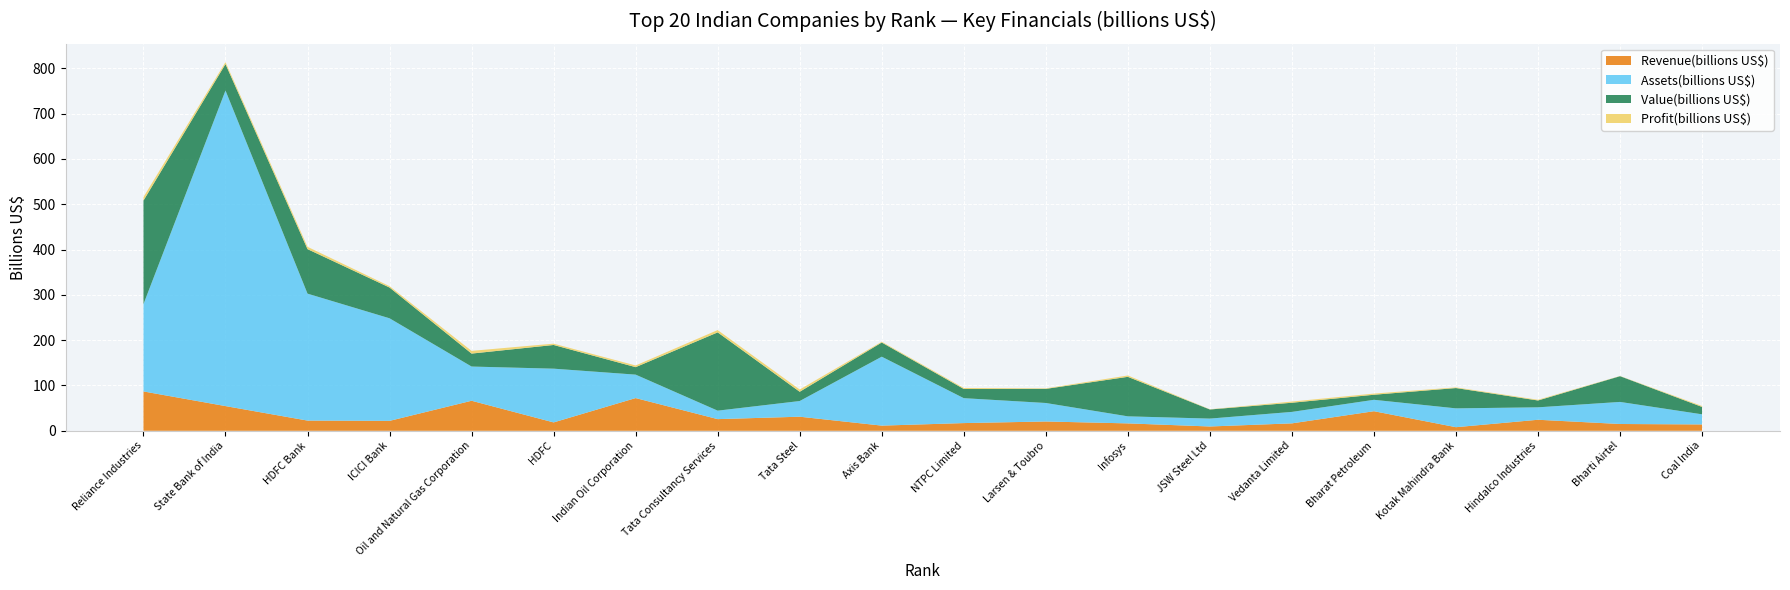

Reading left to right, transcribe all the data shown in this chart.

Revenue(billions US$): 86.8	54.5	22.5	21.9	66.3	18.5	72.2	25.7	31.1	11.4	17.0	20.5	16.3	9.5	16.4	43.2	7.9	24.3	15.0	14.0
Assets(billions US$): 192.6	696.5	280.2	226.4	75.5	118.6	51.7	18.7	34.6	152.1	55.0	40.8	15.6	17.4	25.3	25.2	41.6	27.4	48.7	22.3
Value(billions US$): 228.6	58.4	98.3	67.9	28.6	52.3	16.5	172.8	20.4	31.3	20.3	31.1	87.2	20.1	20.2	11.2	44.8	15.1	56.8	16.3
Profit(billions US$): 7.8	4.3	5.1	3.0	6.0	2.9	3.7	5.1	5.0	1.7	2.2	1.1	3.0	0.5	2.6	2.6	1.5	1.6	0.4	2.1